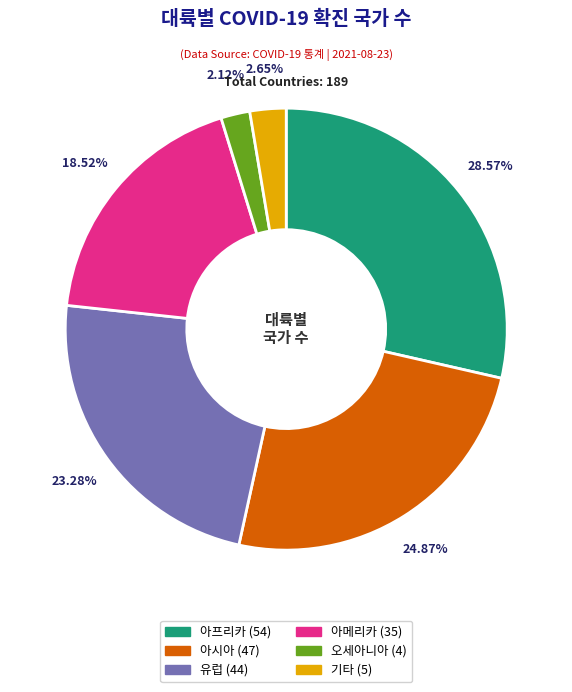

Is 아메리카 the majority of the pie?

No